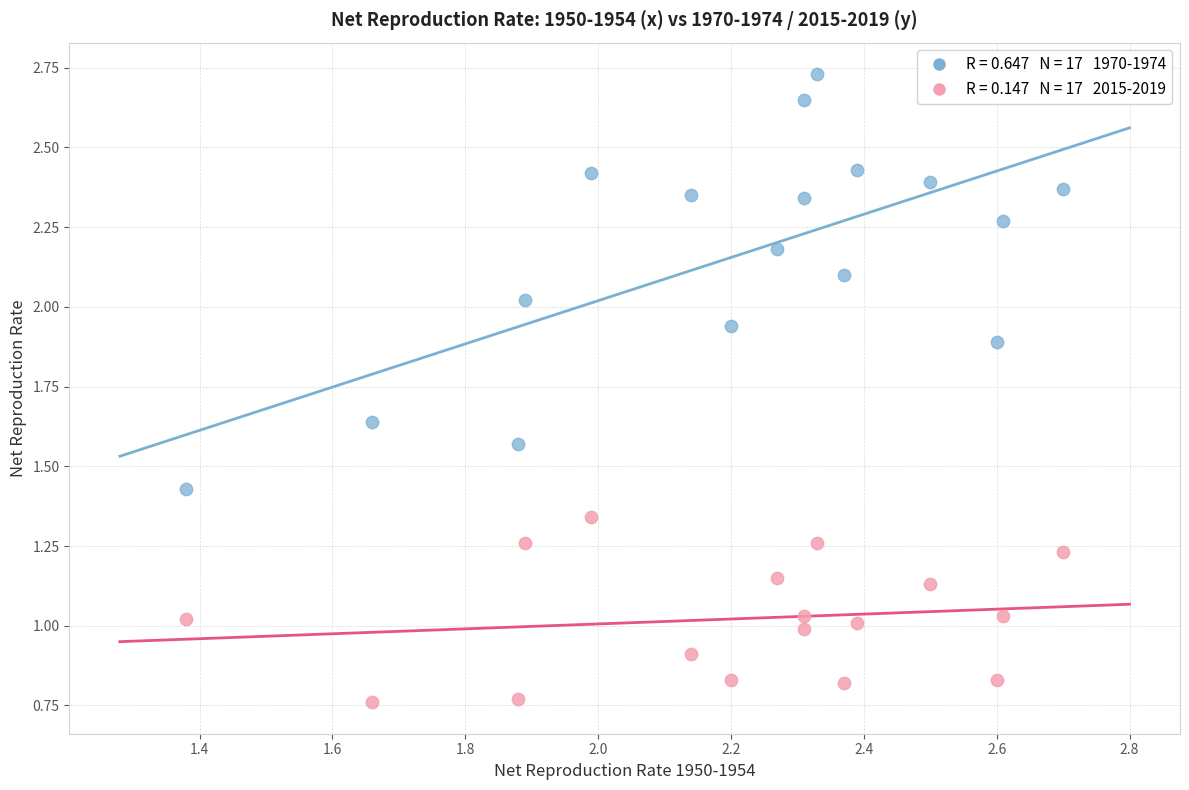

Across all data points, what is the range of Y values (max minus min)?

2.0